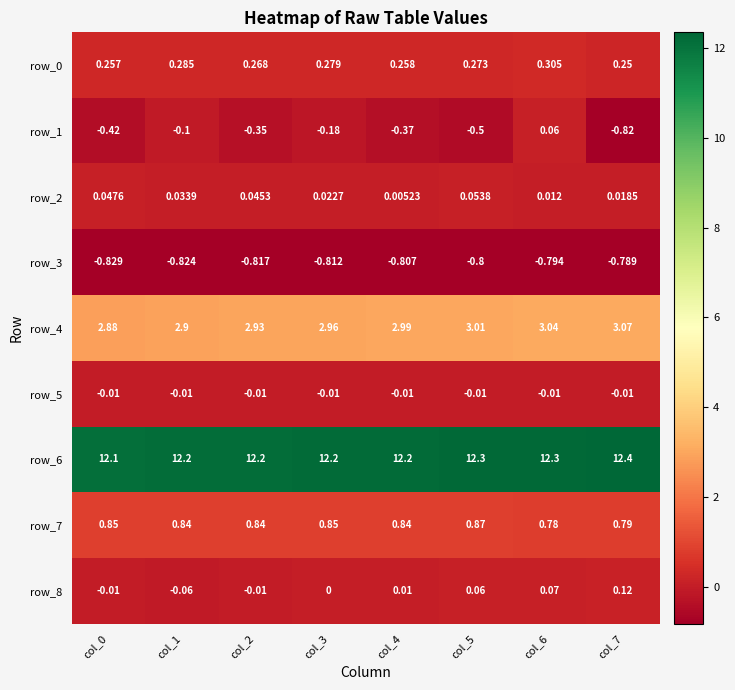

Count the number of categories in the chart.

8